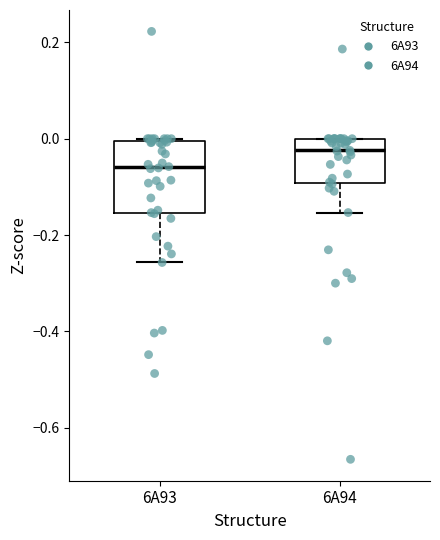

Which box's median line is the lowest?

6A93